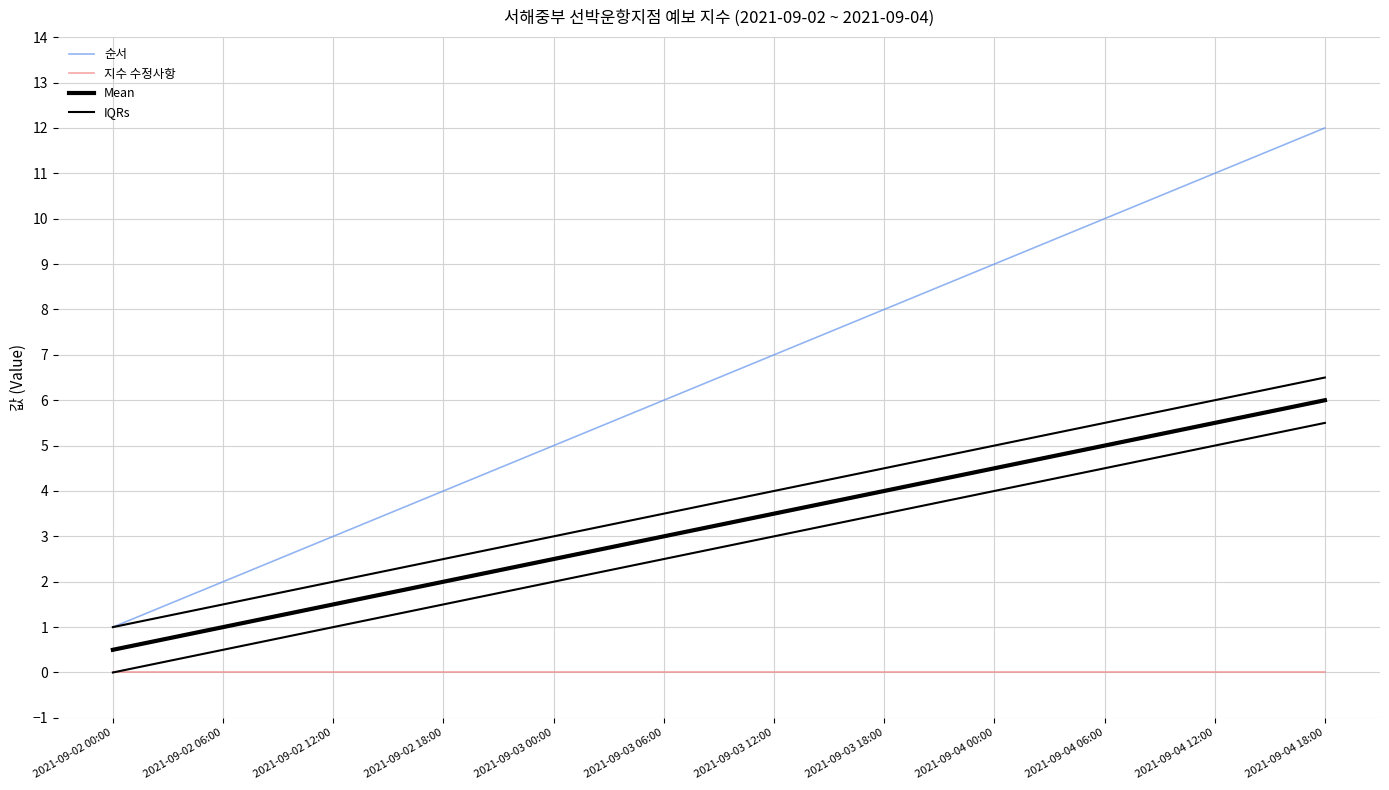

What is the spread (max minus min) of values at 2021-09-04 12:00?

11.0